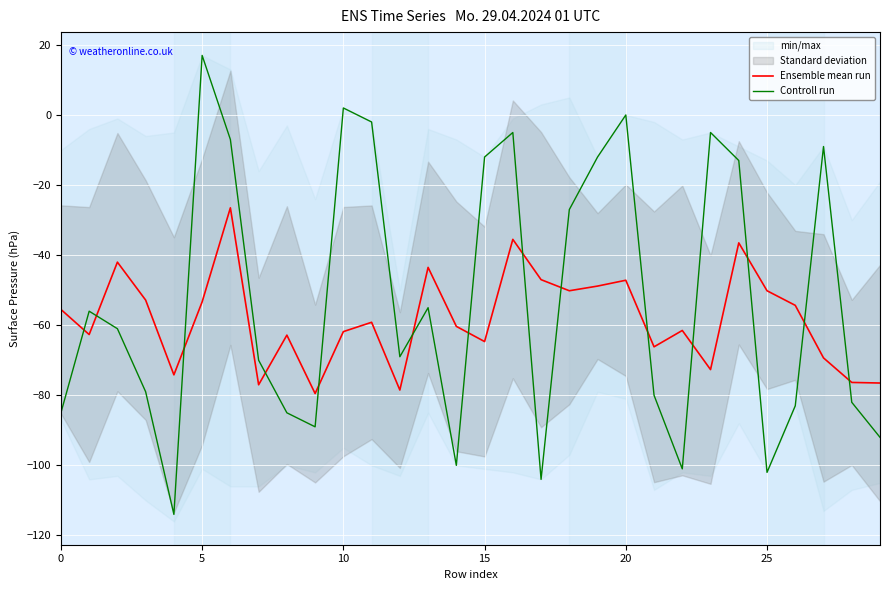

How many interior local valleys does the Ensemble mean run series have?

9